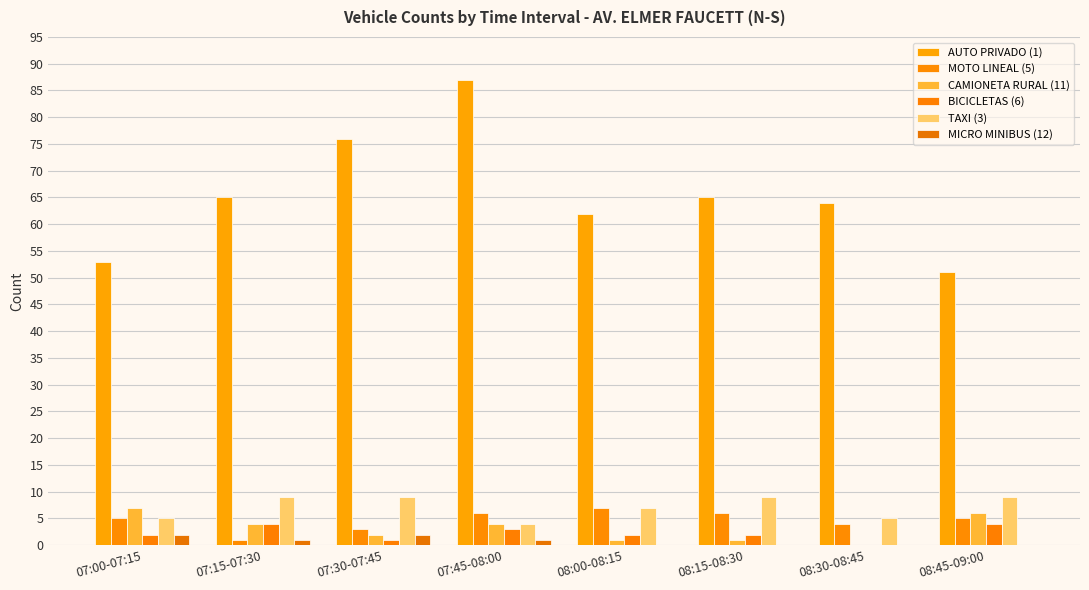

Which series has the widest spread of values?

AUTO PRIVADO (1)